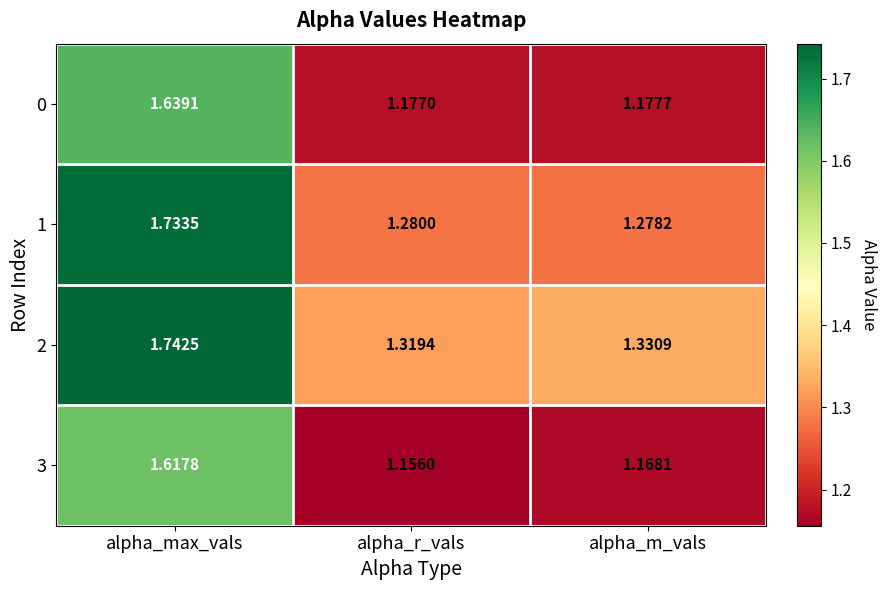

List the series in order of their peak value, lowest first.

3, 0, 1, 2